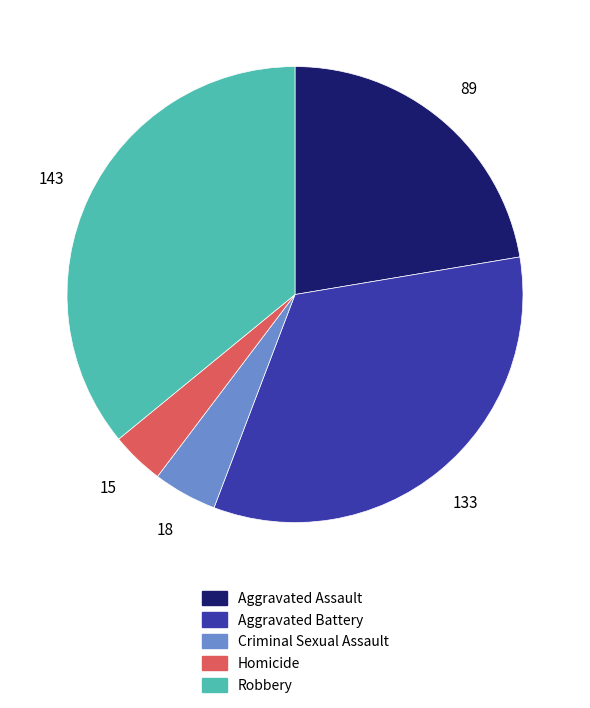

Do Robbery and Criminal Sexual Assault together represent more than half of the pie?

No